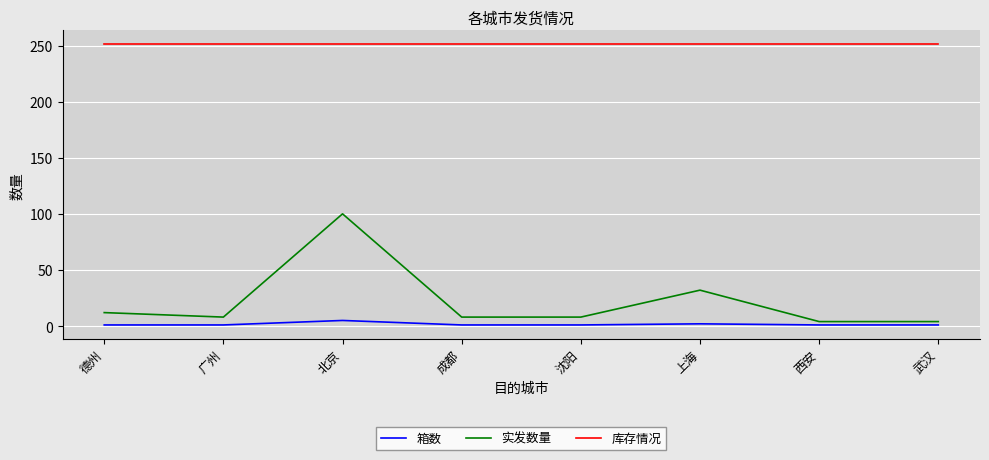

Which series changed the most between 德州 and 北京?

实发数量